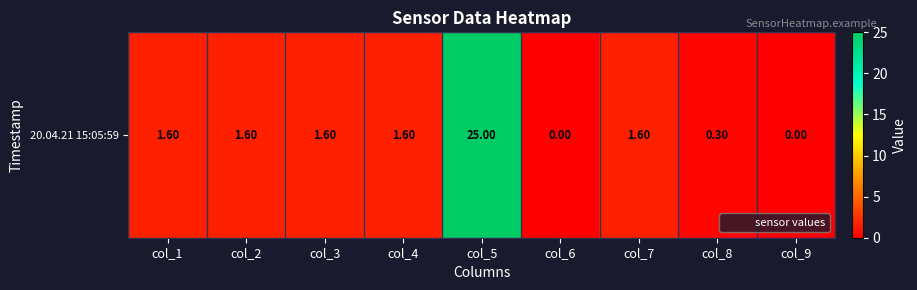

How many values exceed 1?

6